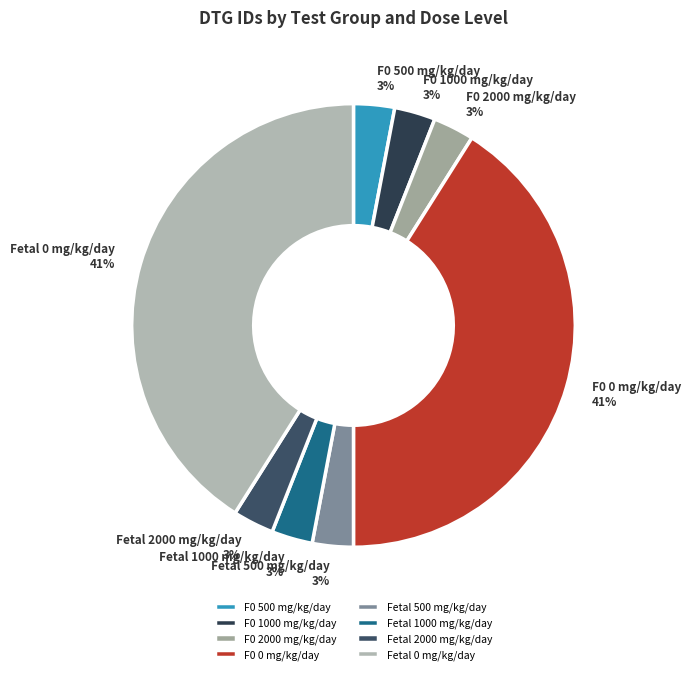

Is it true that F0 0 mg/kg/day is 41% of the pie?

True